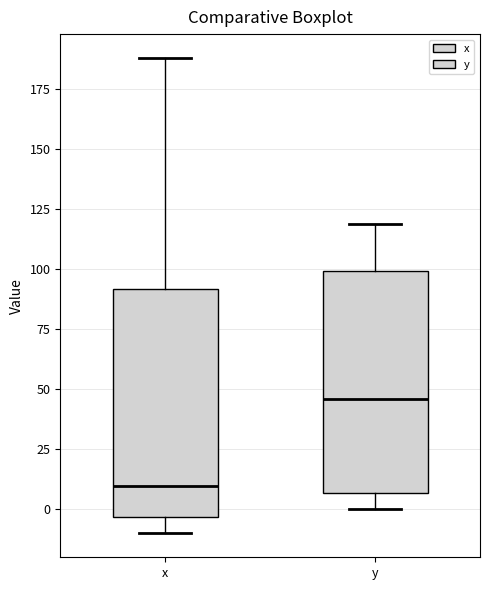

Reading left to right, transcribe this box plot: for each box, give where its median line is, the range the box spans, and where its two whiskers end, as read against the y-axis. The values are not printed on the chart, so give them approximately, as read against the axis.

x: median 10, box -5 to 90, whiskers -10 to 190
y: median 45, box 5 to 100, whiskers 0 to 120